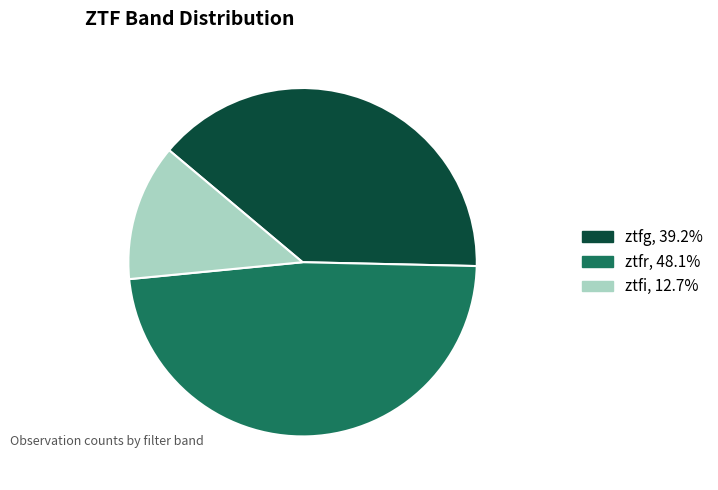

Is ztfi, 12.7% the majority of the pie?

No